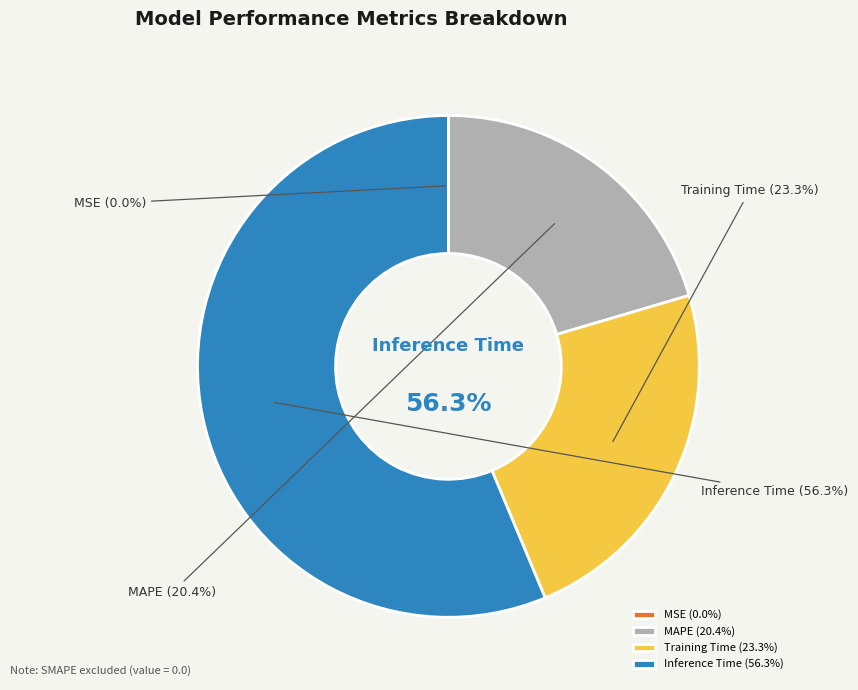

How many segments does this pie chart have?

4